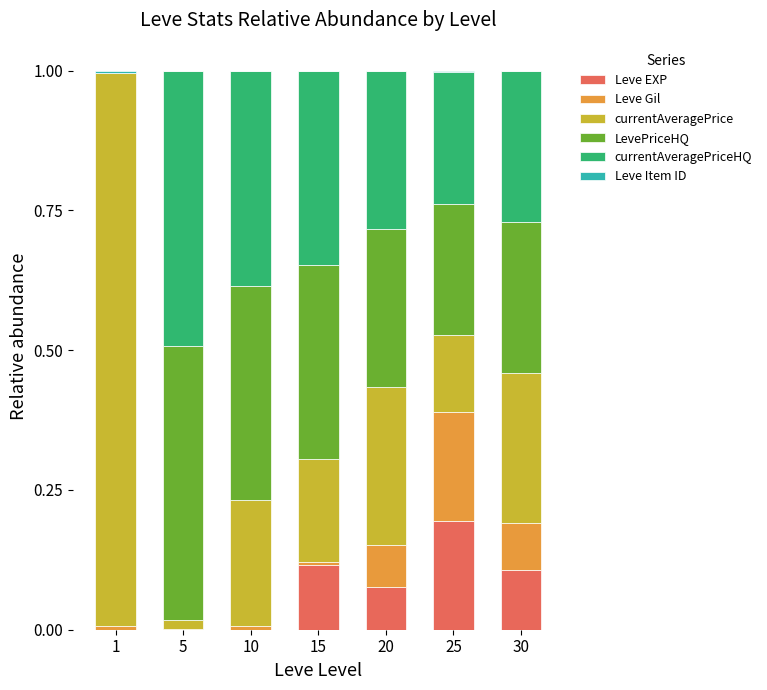

How many distinct data groups are displayed?

6